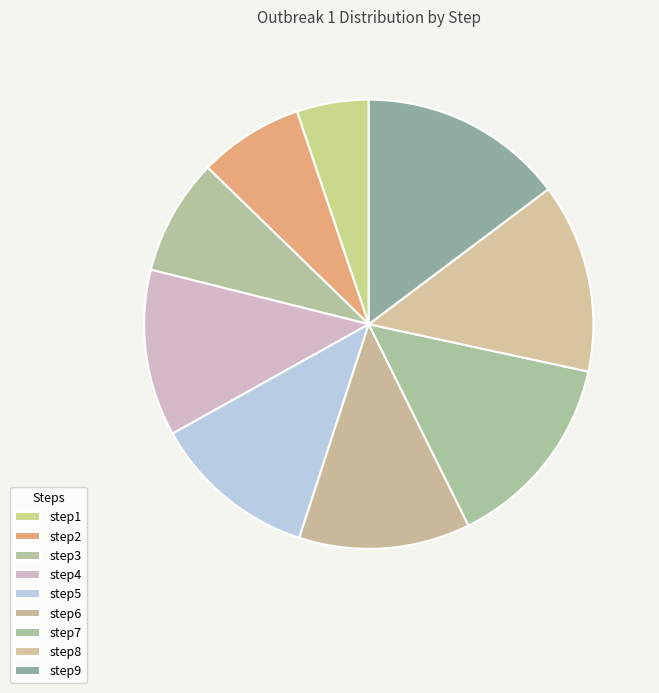

How many segments does this pie chart have?

9